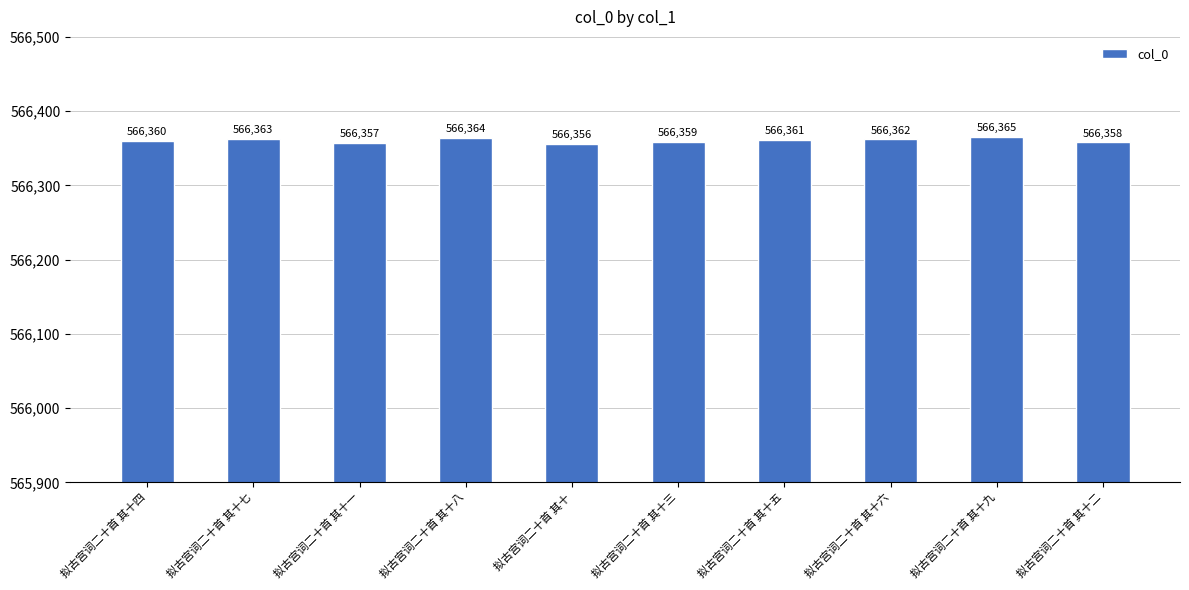

What is the change in value from 拟古宫词二十首 其十三 to 拟古宫词二十首 其十六?

+3